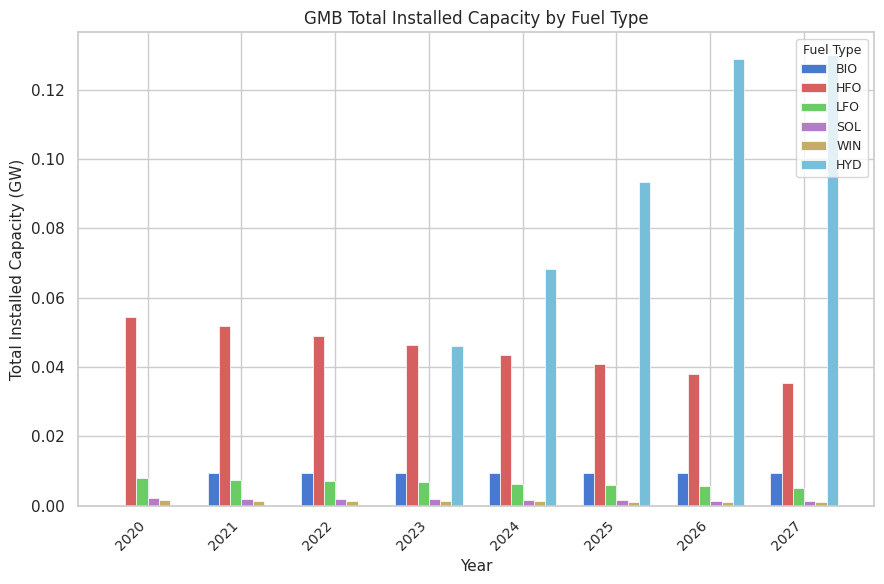

How many categories are shown in the chart?

8